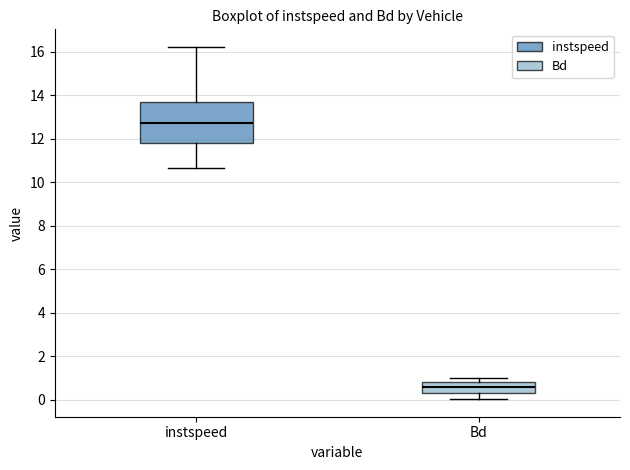

Reading left to right, read every box against the y-axis: the position of its median line, the range the box covers, and the ends of its whiskers. The values are not printed on the chart, so give them approximately, as read against the axis.

instspeed: median 12.8, box 11.8 to 13.6, whiskers 10.6 to 16.2
Bd: median 0.6, box 0.4 to 0.8, whiskers 0.0 to 1.0